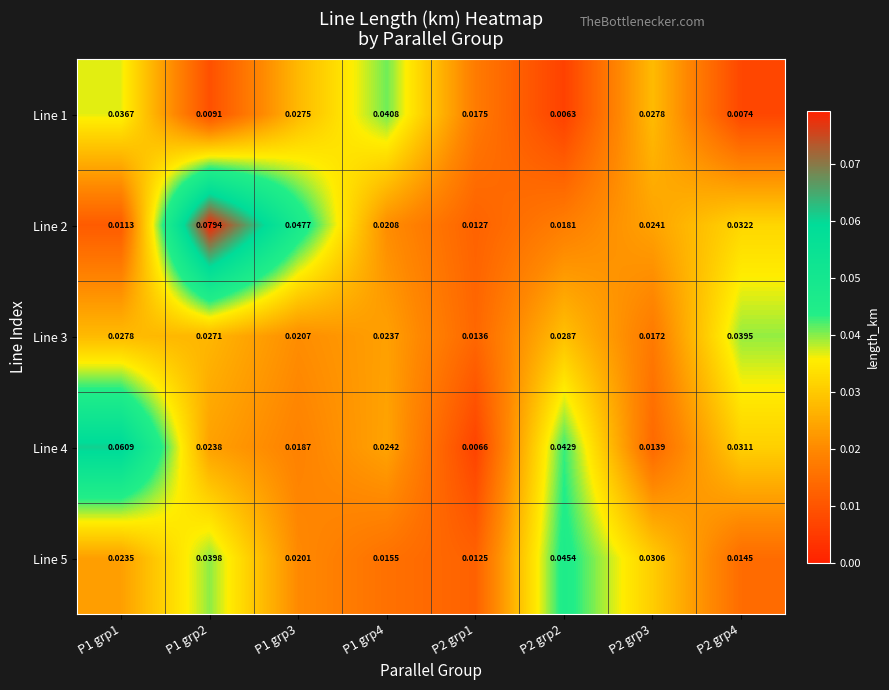

Is the value of Line 4 at P2 grp1 greater than the value of Line 2 at P1 grp4?

No